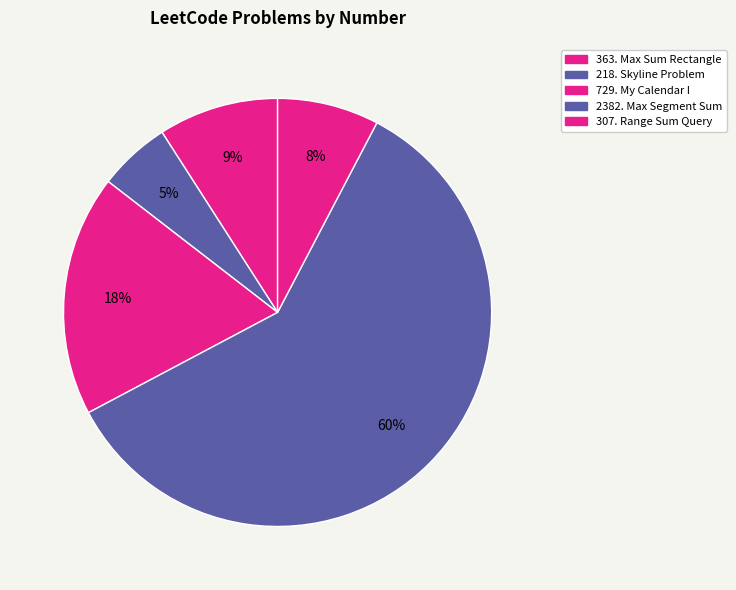

How many slices are in this pie chart?

5